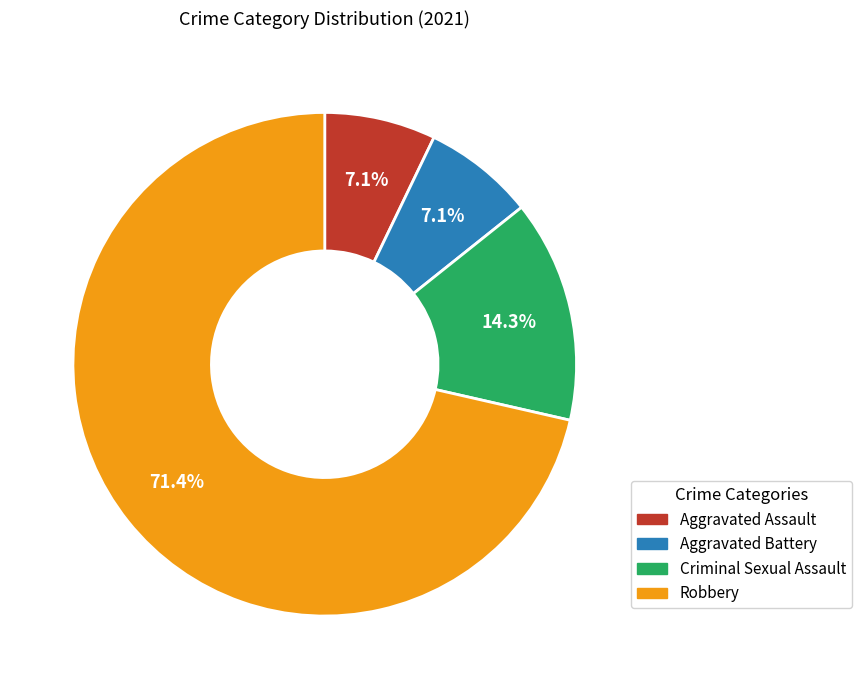

Does any single category account for the majority?

Yes